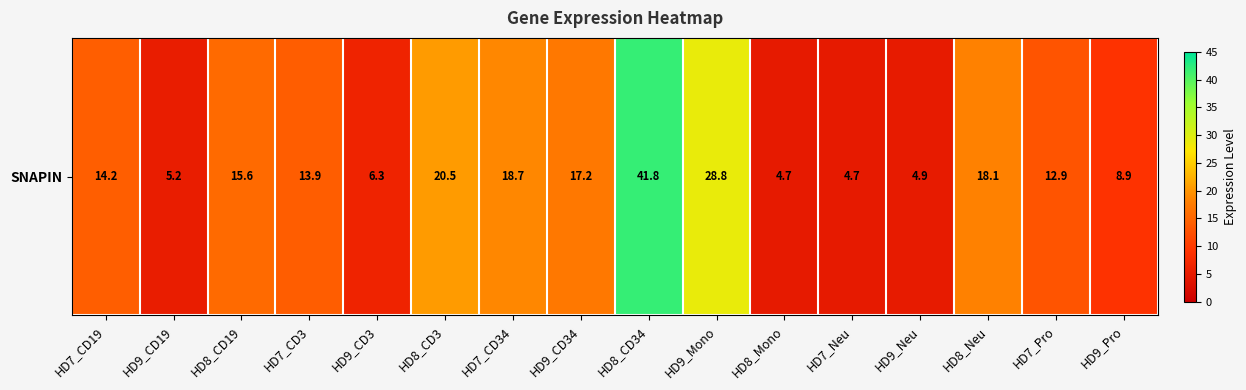

What is the sum of the values at HD8_CD3 and HD9_CD3?

26.8